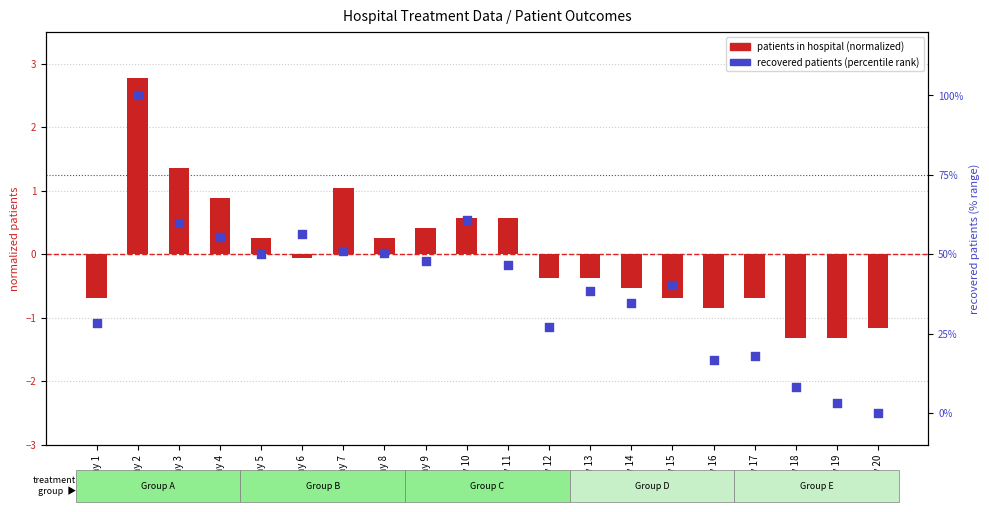

Which series has the widest spread of Y values?

recovered_patients (percentile)